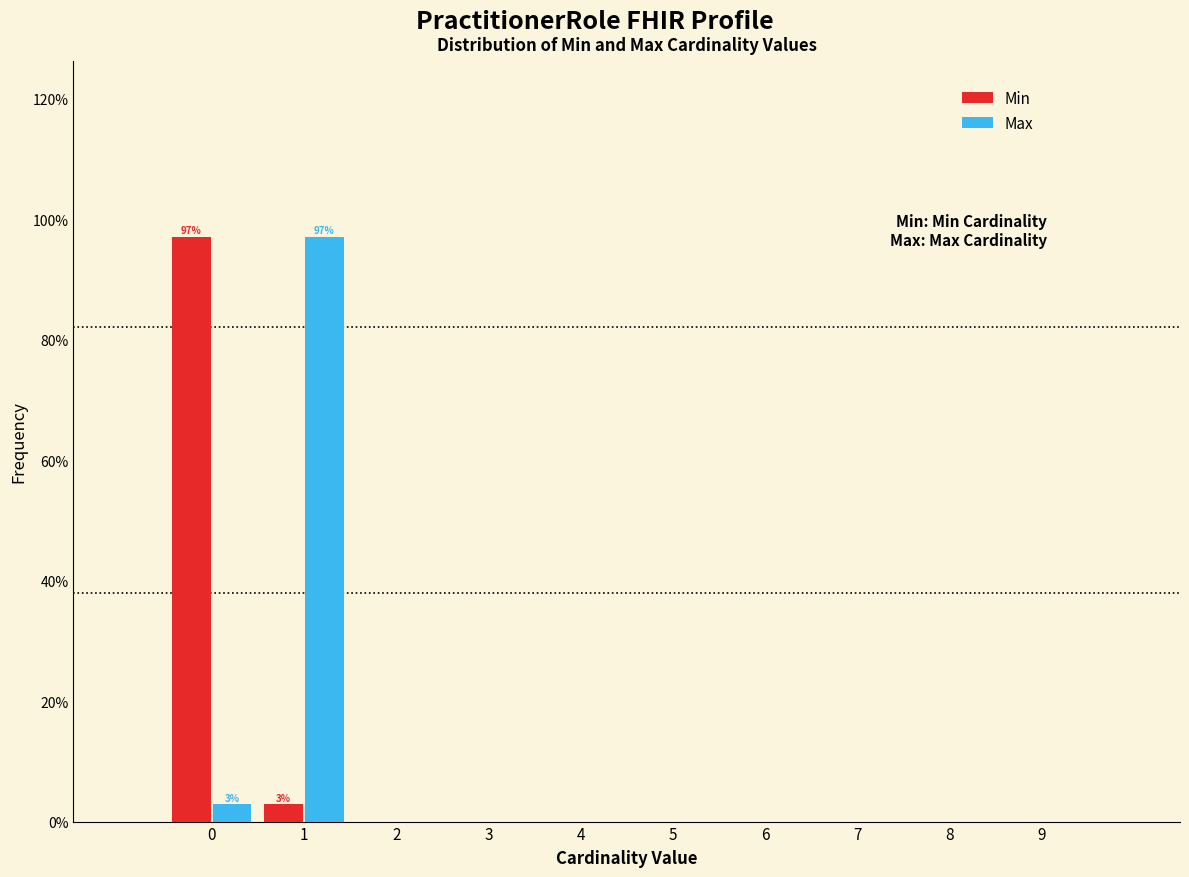

Reading left to right, transcribe all the data shown in this chart.

Min: 0=97.1	1=2.9	2=0.0	3=0.0	4=0.0	5=0.0	6=0.0	7=0.0	8=0.0	9=0.0
Max: 0=2.9	1=97.1	2=0.0	3=0.0	4=0.0	5=0.0	6=0.0	7=0.0	8=0.0	9=0.0